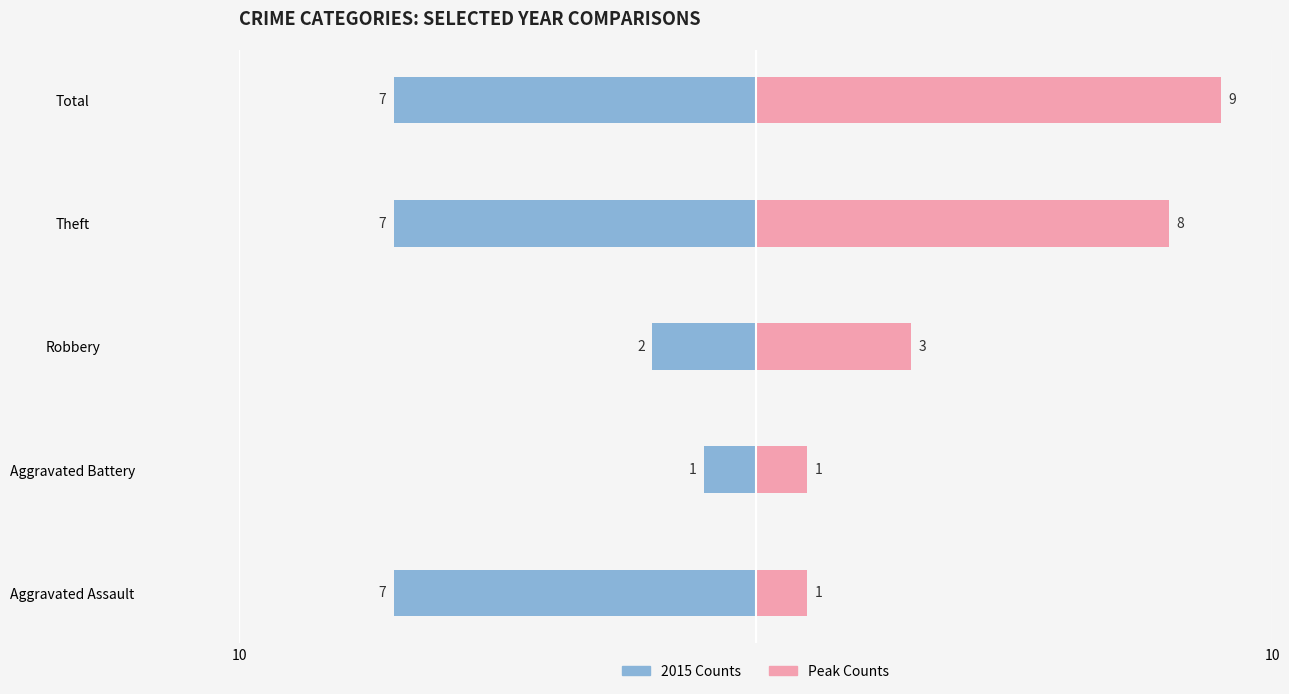

Which series changed the most between Robbery and Total?

Peak Counts